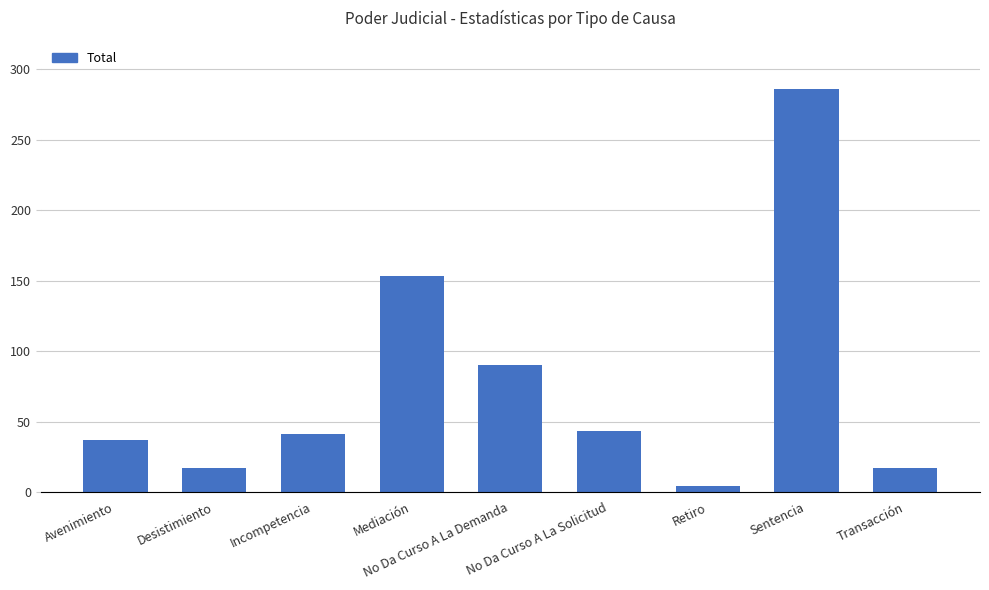

Which has a higher value, Avenimiento or Desistimiento?

Avenimiento